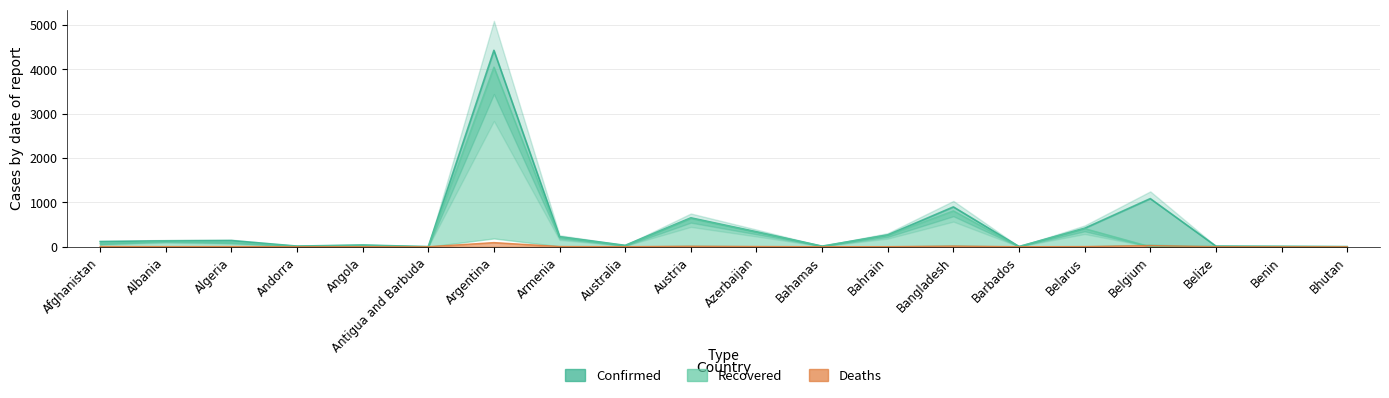

Between Albania and Australia, which is larger?

Albania